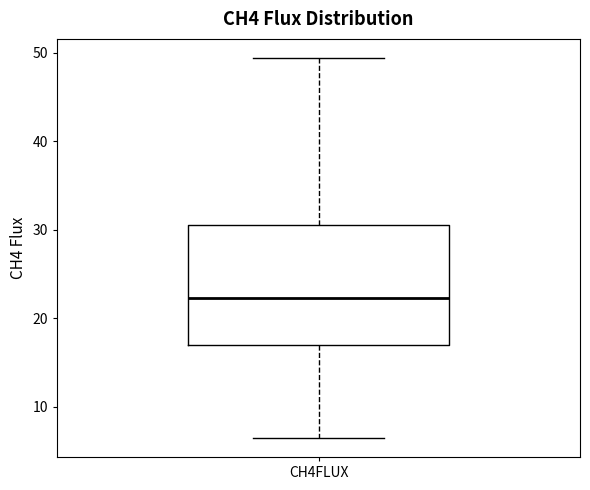

Where does the lower whisker of the box for CH4FLUX end on the y-axis? The values are not printed on the chart, so give them approximately, as read against the axis.

6